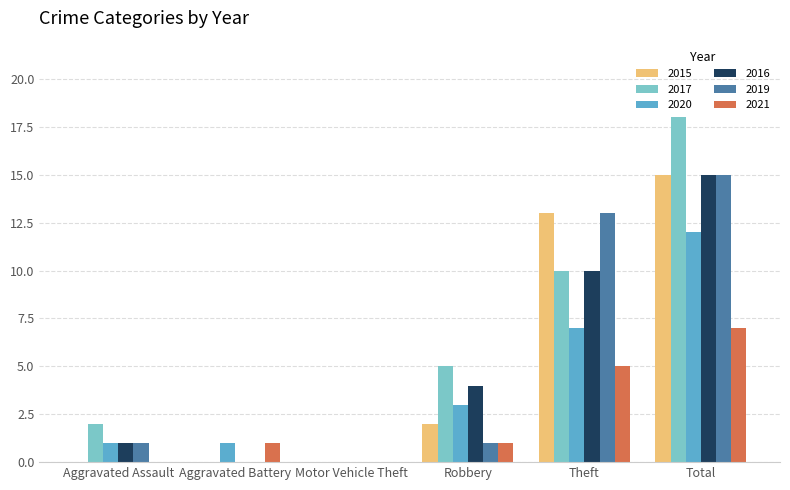

At which label does 2015 reach its peak?

Total